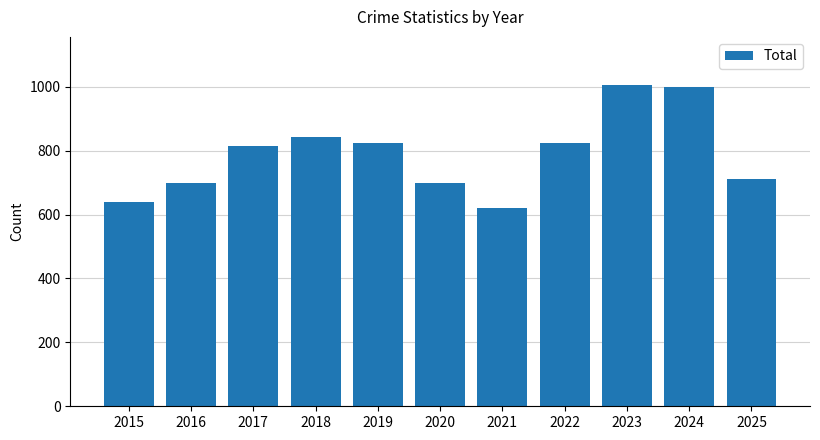

True or false: the data shows 689 at 2024.

False